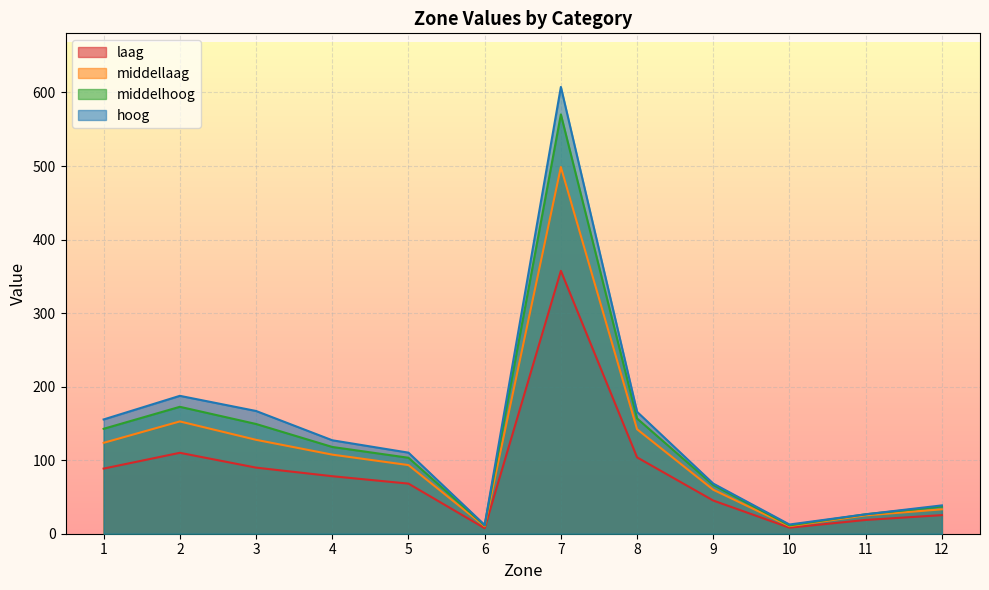

What is the smallest value displayed?

7.5